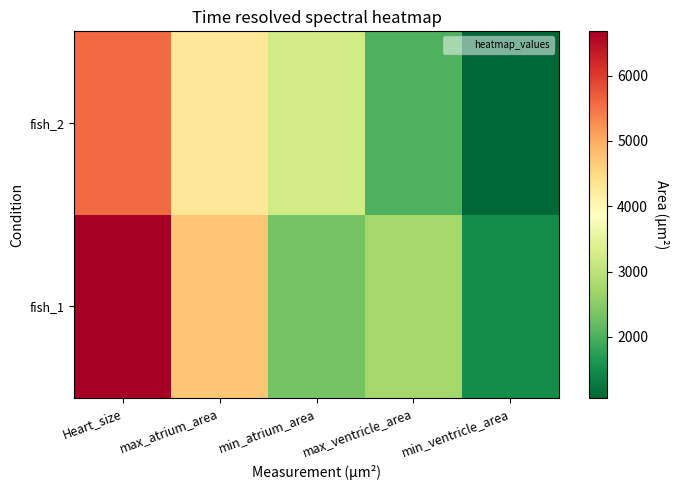

Reading left to right, transcribe all the data shown in this chart.

fish_1: Heart_size=6675.9	max_atrium_area=4722.0	min_atrium_area=2315.0	max_ventricle_area=2751.0	min_ventricle_area=1518.0
fish_2: Heart_size=5576.7	max_atrium_area=4289.0	min_atrium_area=3230.0	max_ventricle_area=2013.0	min_ventricle_area=1065.0